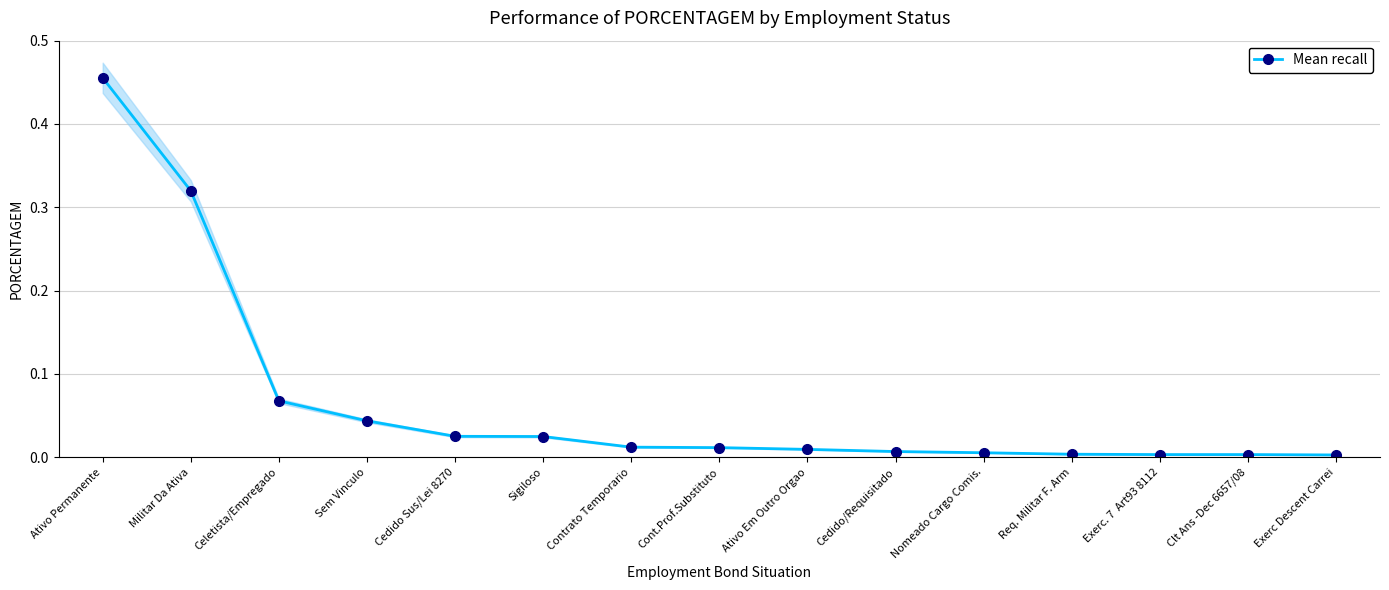

What is the sum of all values?

1.0